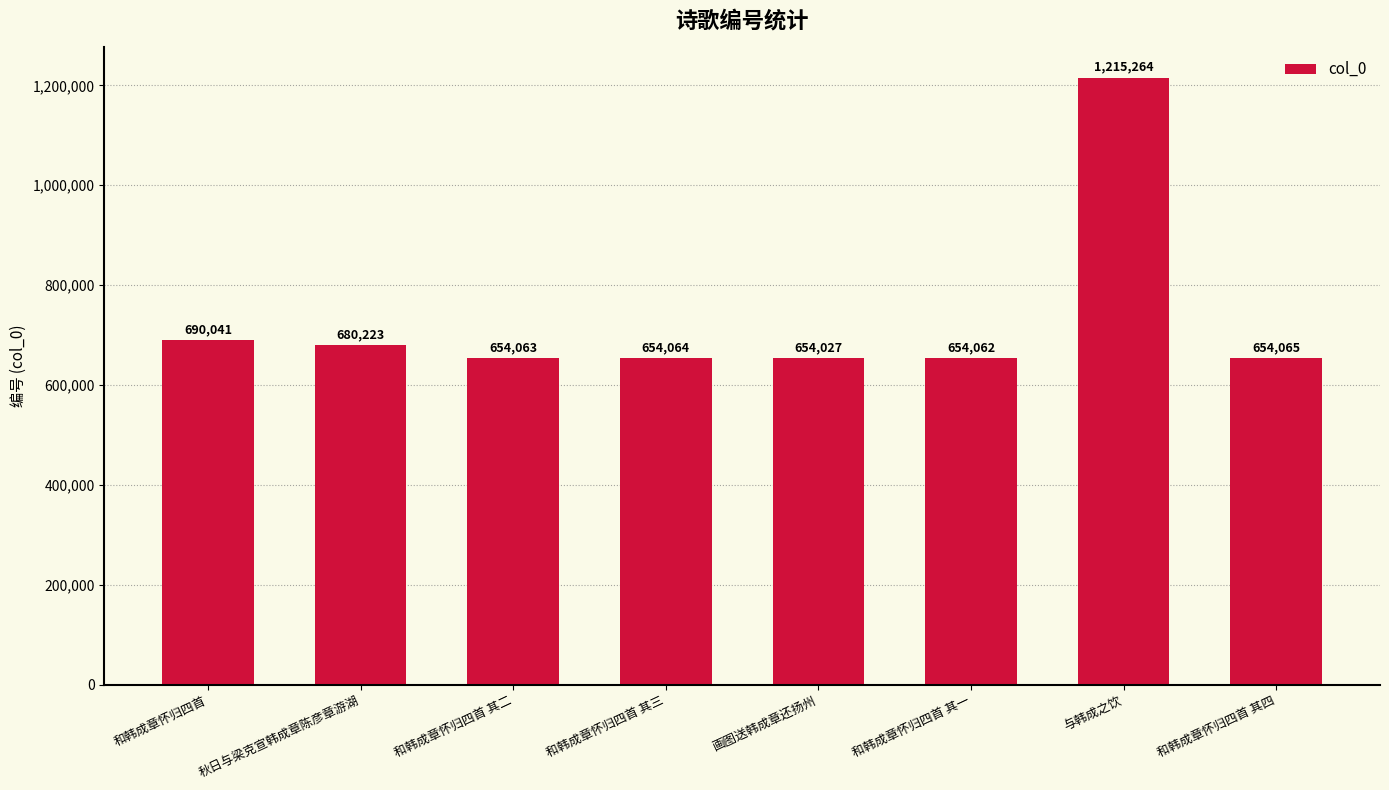

What is the change in value from 秋日与梁克宣韩成章陈彦章游湖 to 和韩成章怀归四首 其四?

-26158